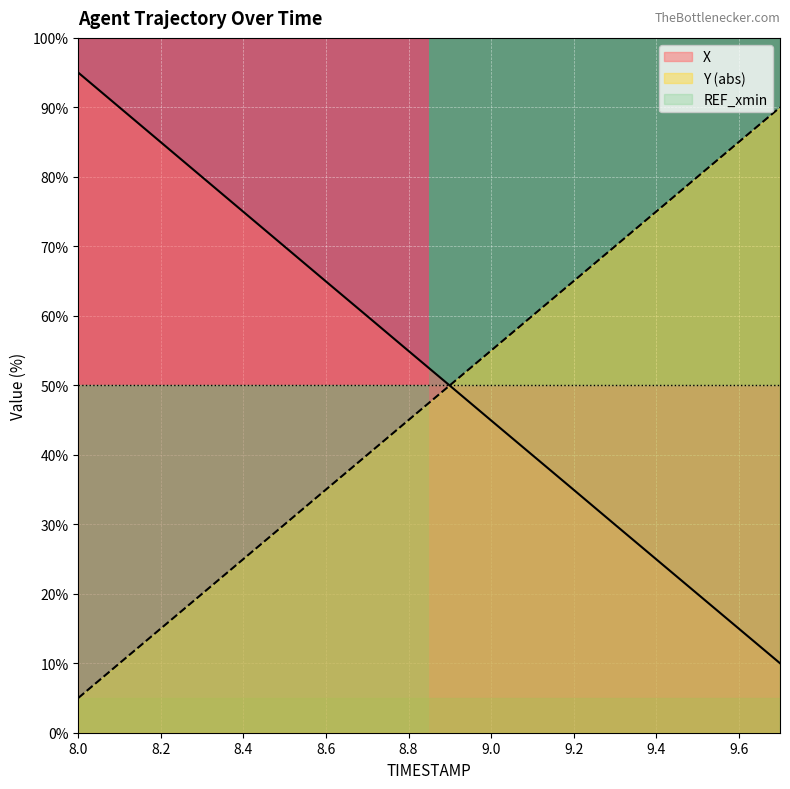

The X series shows 15.0 at 9.6. True or false?

True